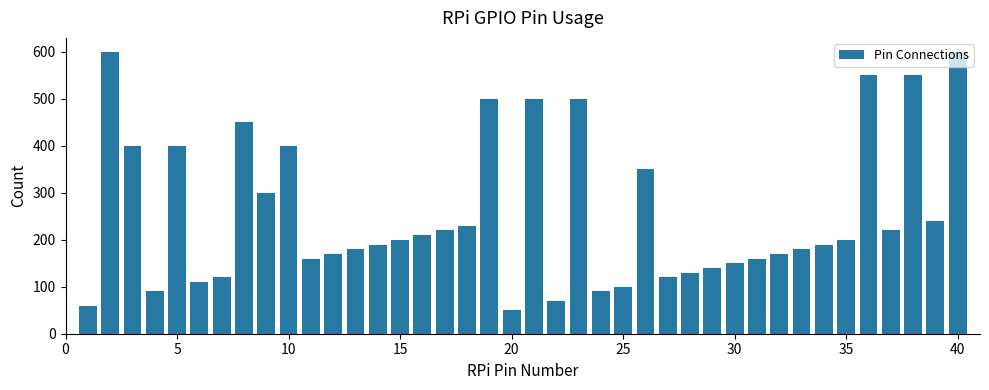

Reading left to right, extract all data points from this chart.

60	600	400	90	400	110	120	450	300	400	160	170	180	190	200	210	220	230	500	50	500	70	500	90	100	350	120	130	140	150	160	170	180	190	200	550	220	550	240	600